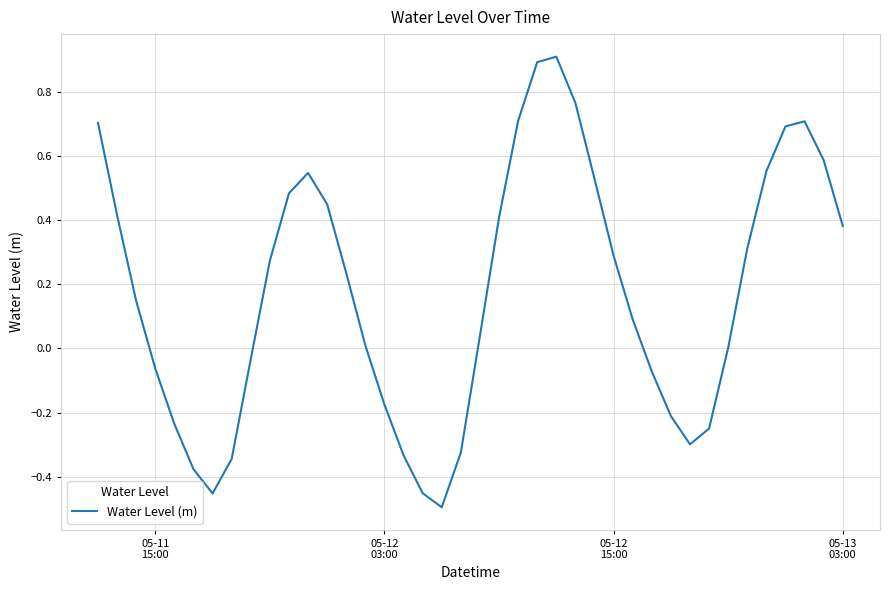

What is the maximum value shown in the chart?

0.9